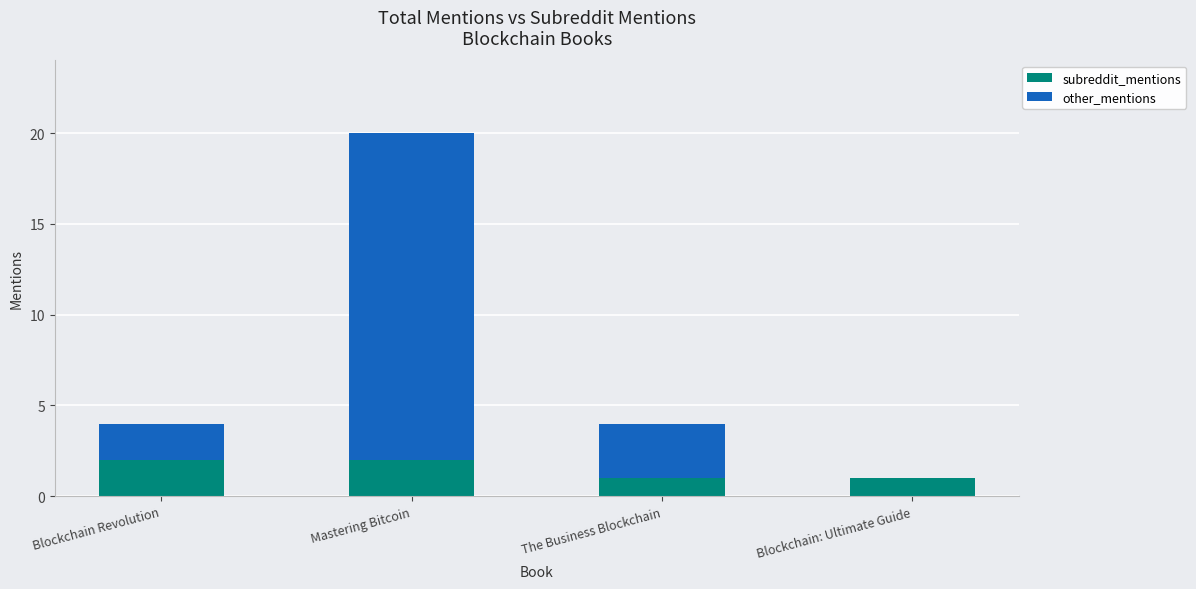

The subreddit_mentions series shows 1 at Blockchain: Ultimate Guide. True or false?

True